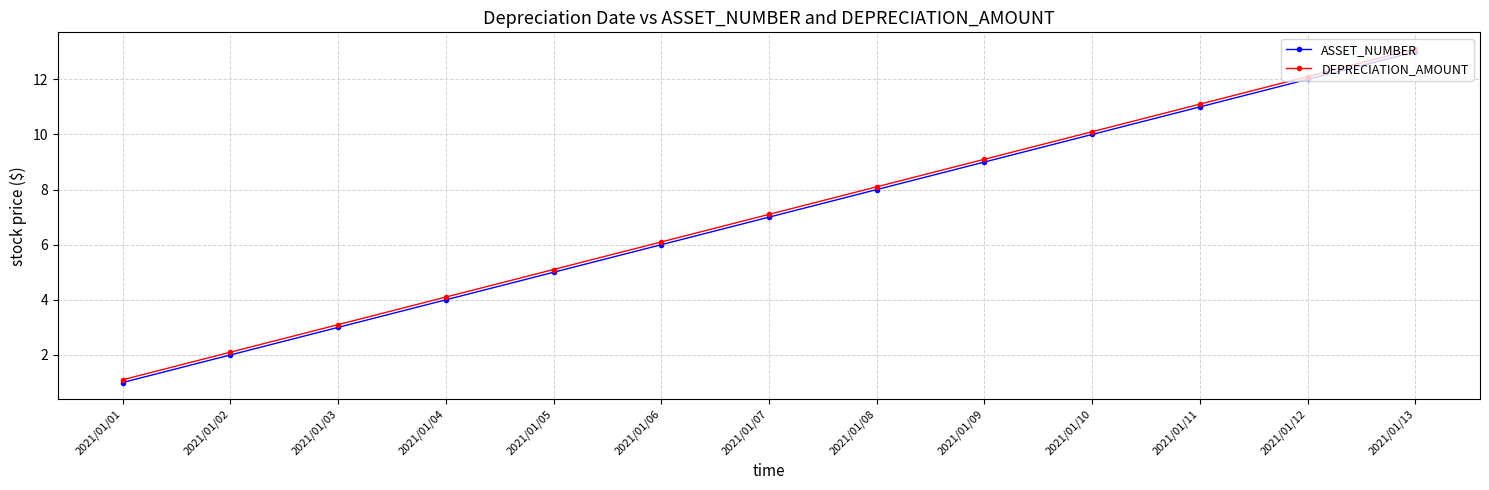

Is it true that DEPRECIATION_AMOUNT equals 3.2 at 2021/01/12?

False